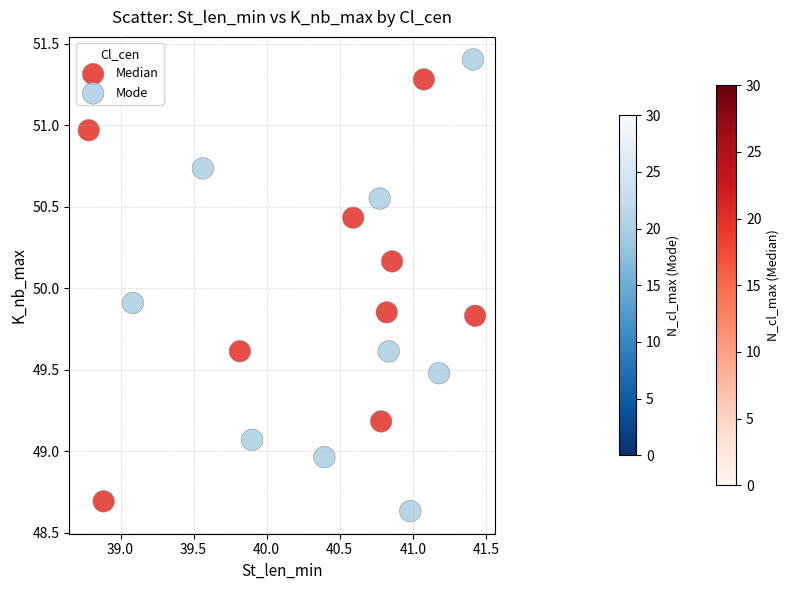

Which series has the largest Y range (max minus min)?

Mode